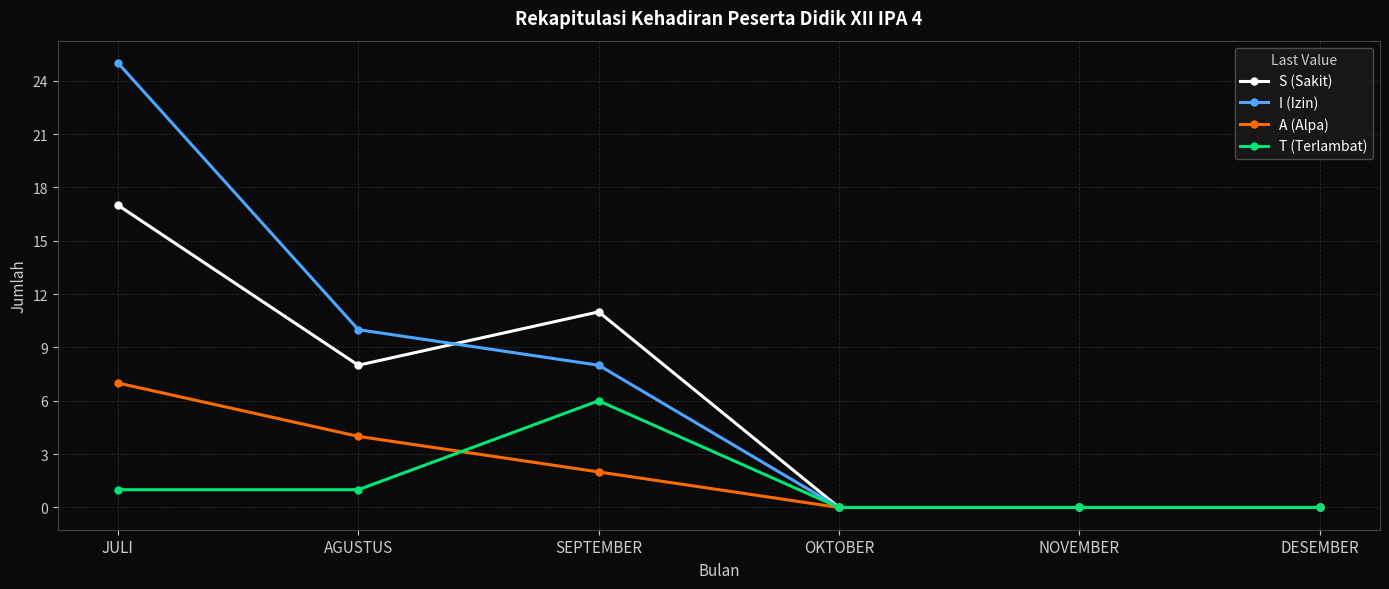

What is the spread (max minus min) of values at SEPTEMBER?

9